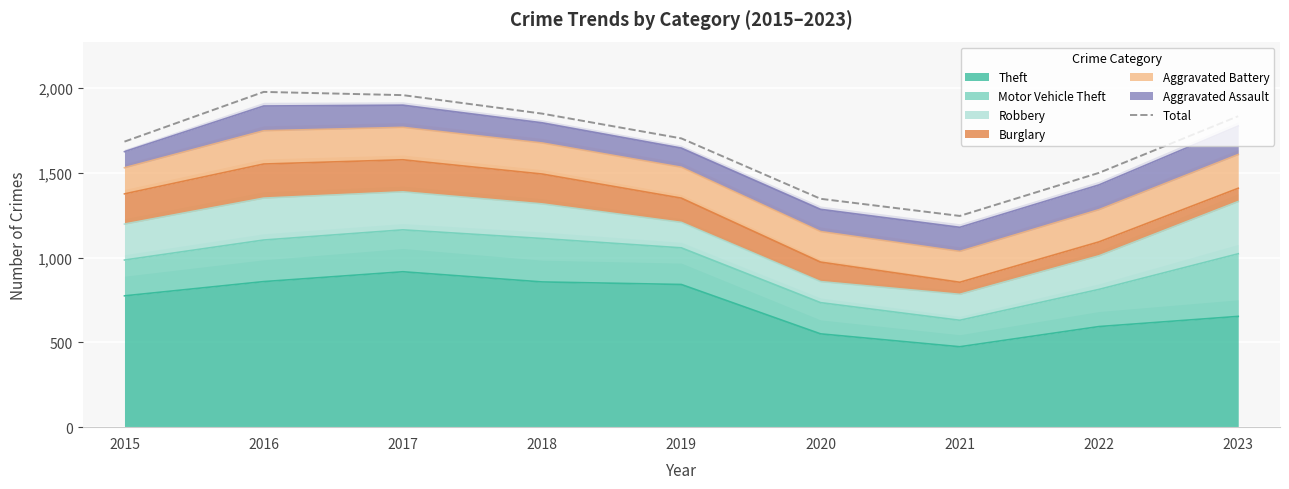

How many data points are above 1702?

4